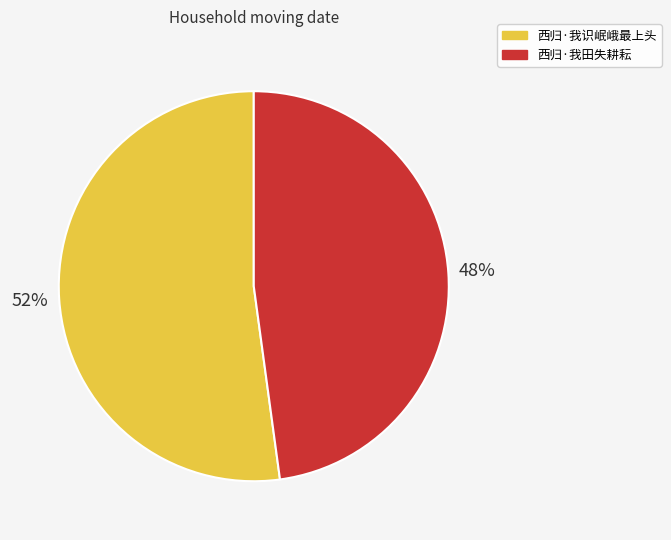

To the nearest percent, what is the difference between the 西归·我田失耕耘 and 西归·我识岷峨最上头 slice percentages?

4%